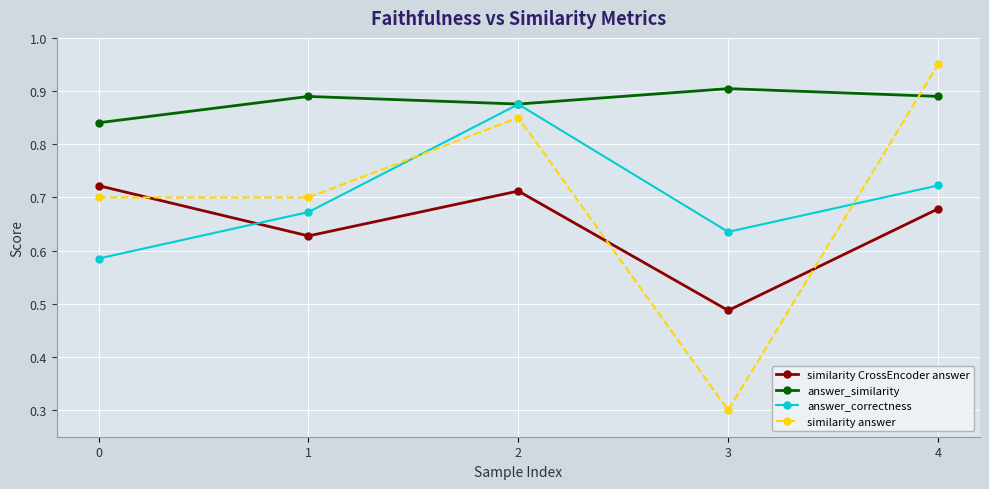

List the series in order of their peak value, highest first.

similarity answer, answer_similarity, answer_correctness, similarity CrossEncoder answer